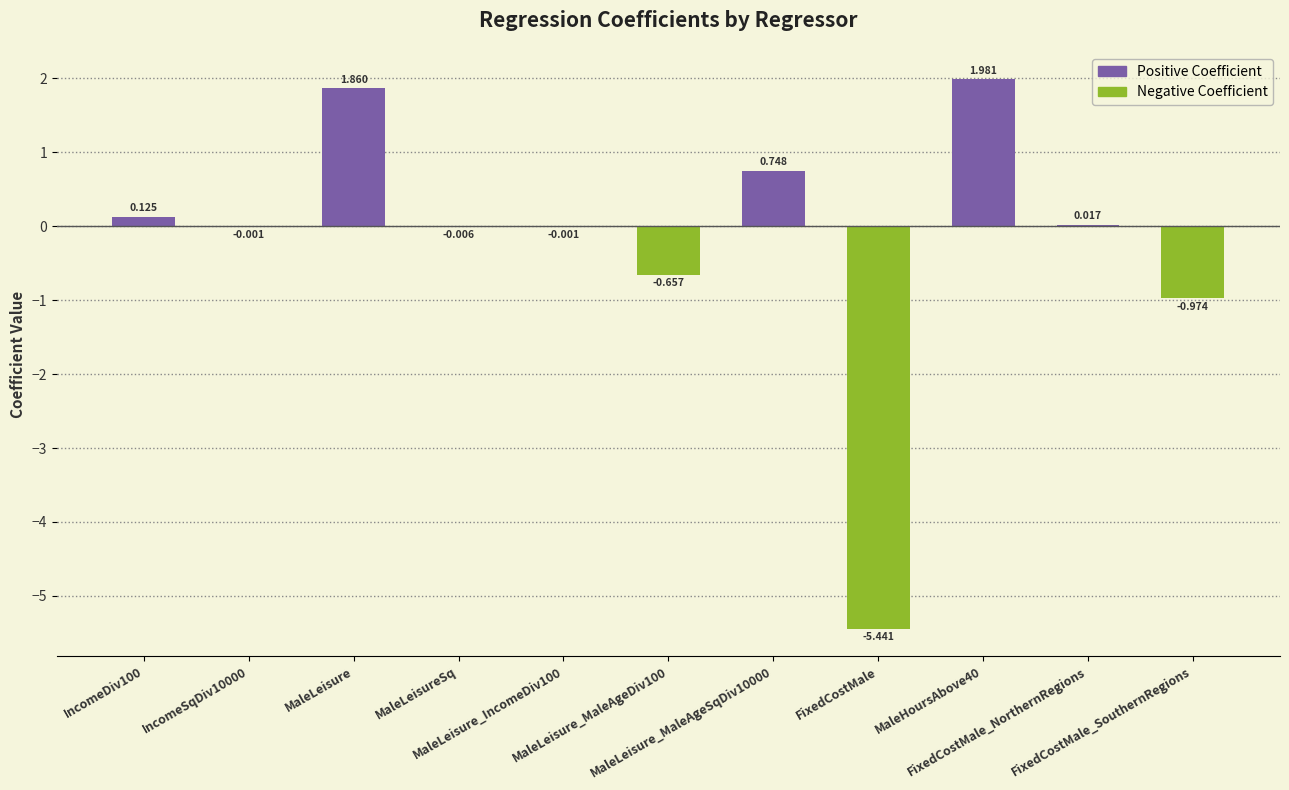

At which category does the chart reach its minimum across all series?

FixedCostMale